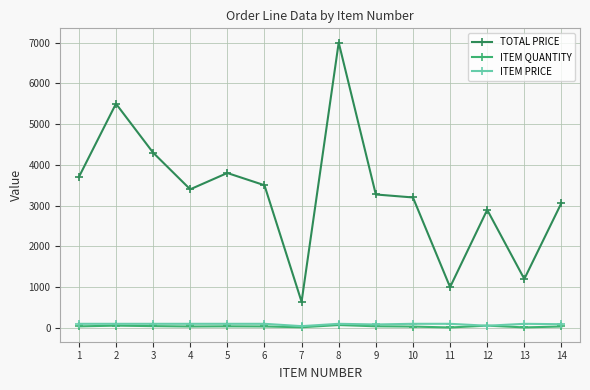

What is the maximum value shown in the chart?

7000.0